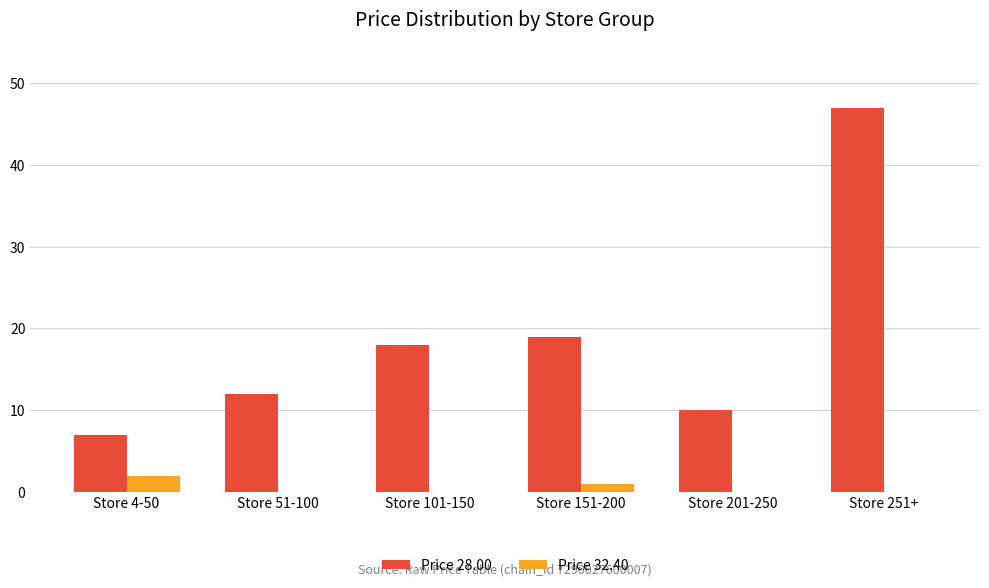

Is it true that Price 28.00 equals 25 at Store 151-200?

False